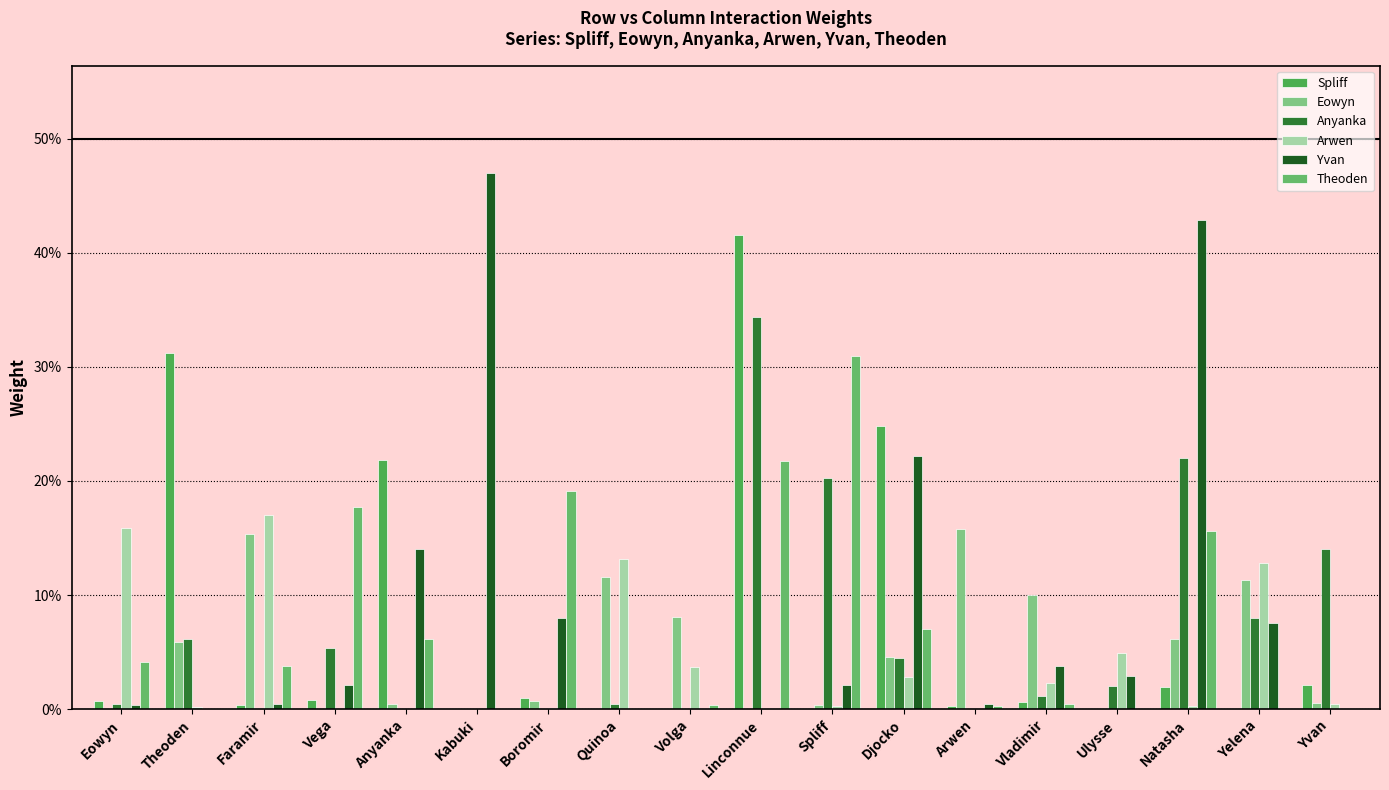

Is the value of Theoden at Arwen greater than the value of Eowyn at Djocko?

No